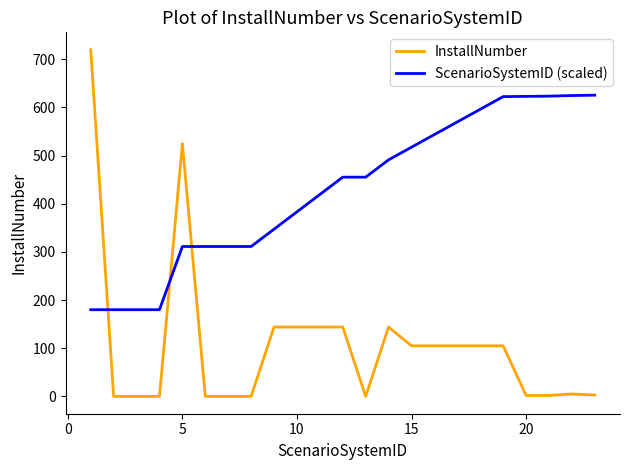

Count the number of data series in this chart.

2